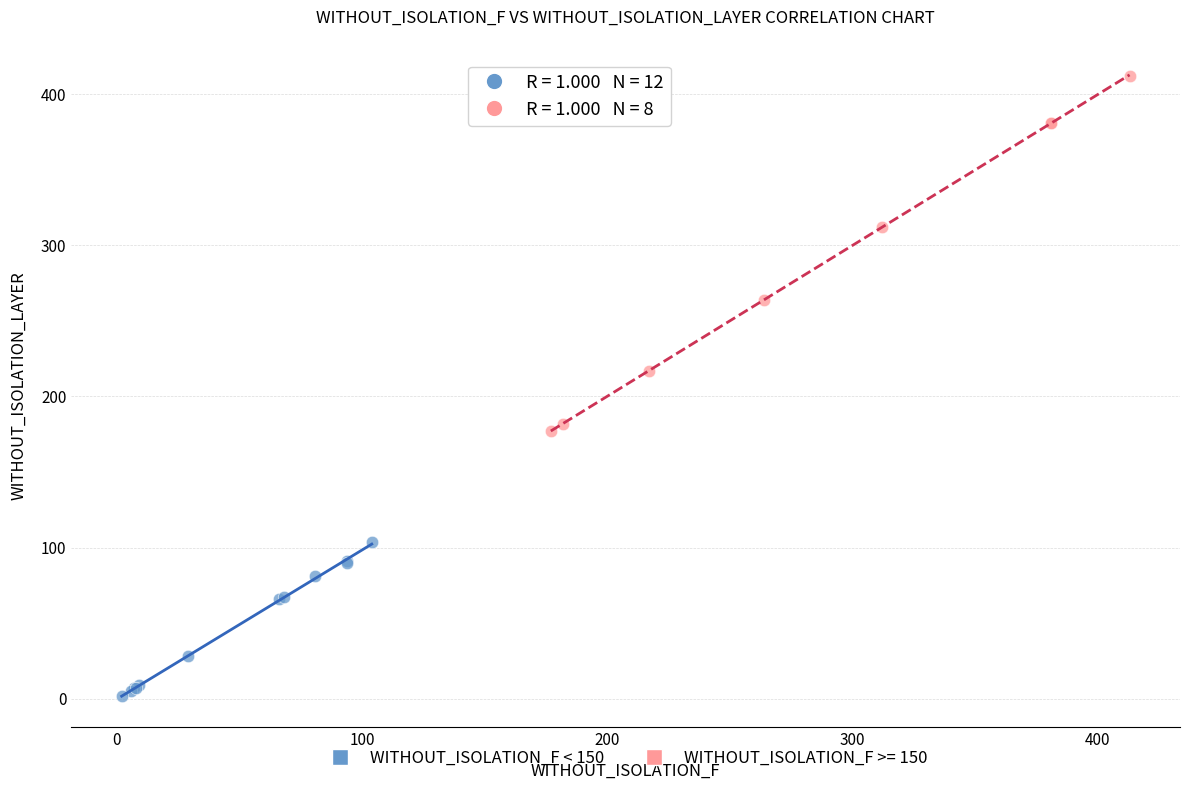

Which series contains the lowest Y value?

WITHOUT_ISOLATION_F < 150